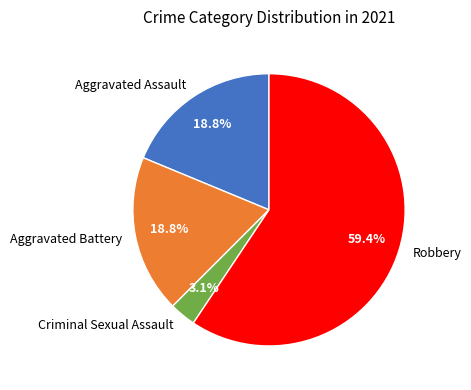

To the nearest percent, what percentage of the pie is Aggravated Assault?

19%